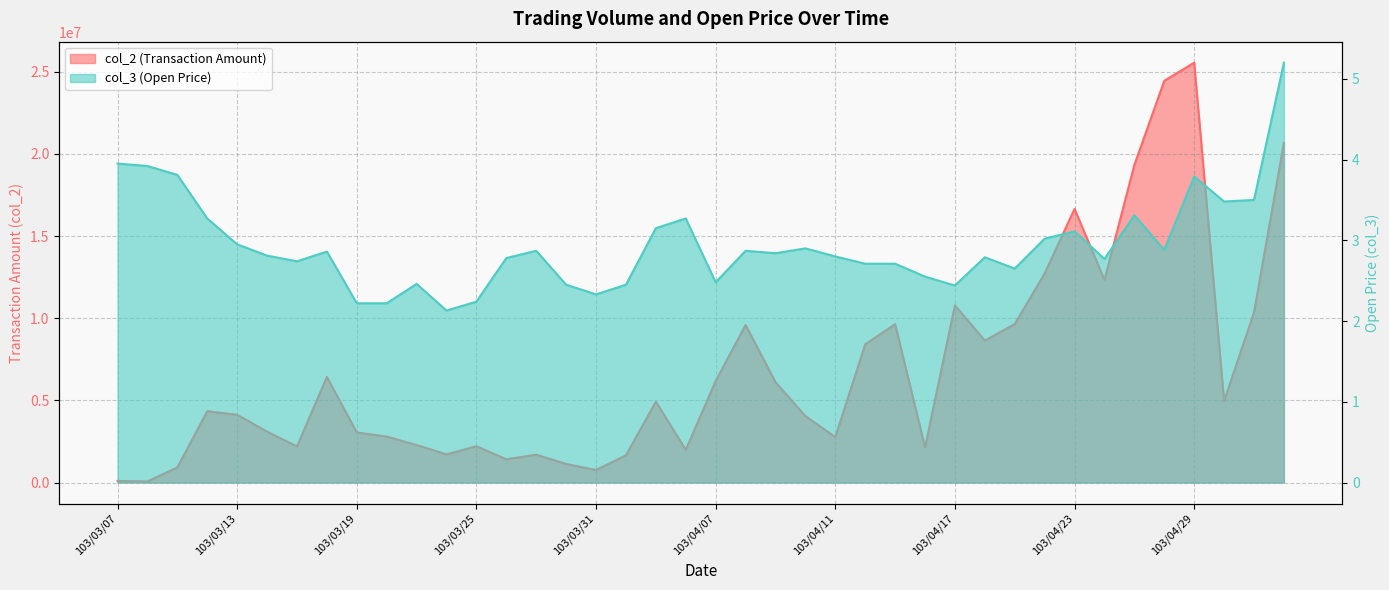

True or false: col_3 has a value of 3.5 at 103/04/30.

True